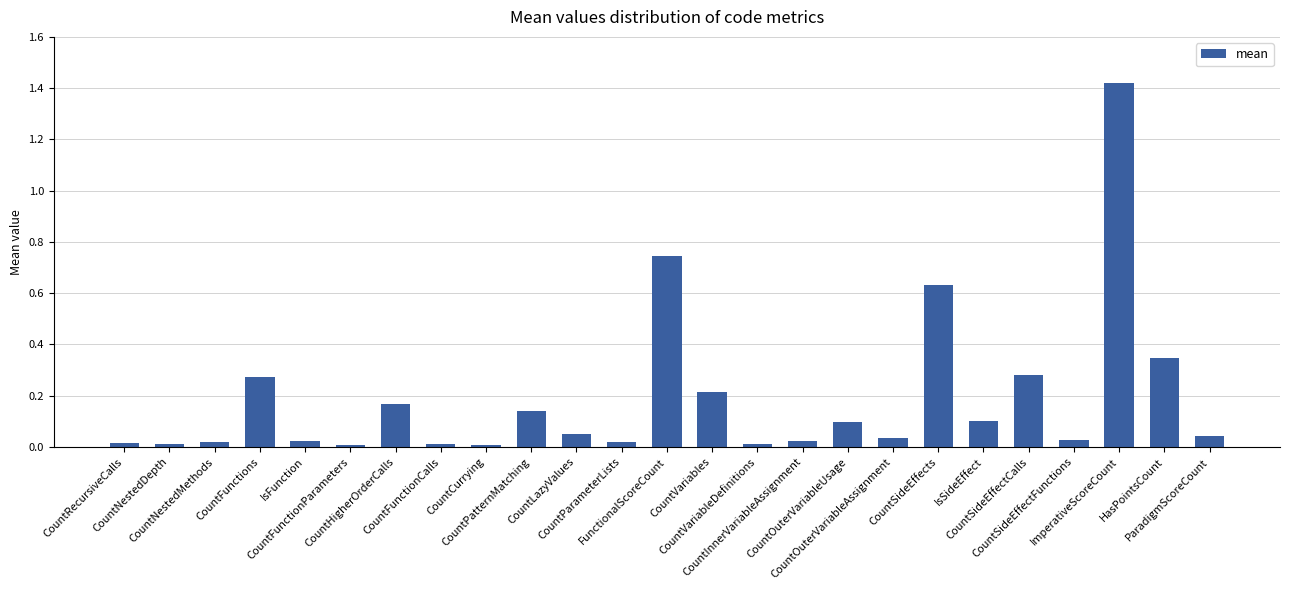

How many bars are there in total?

25